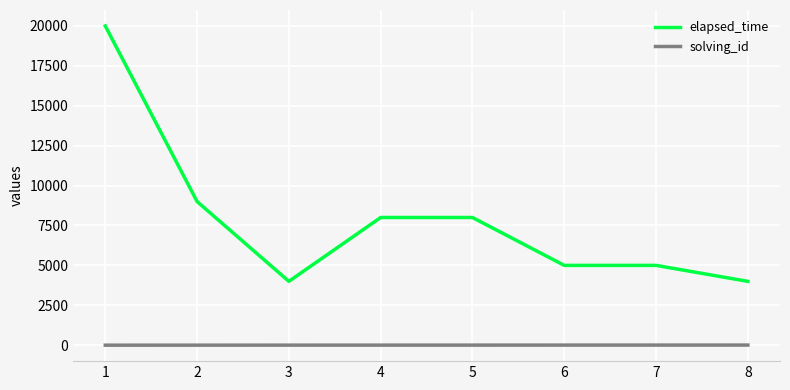

Which category has the highest value across all series?

1